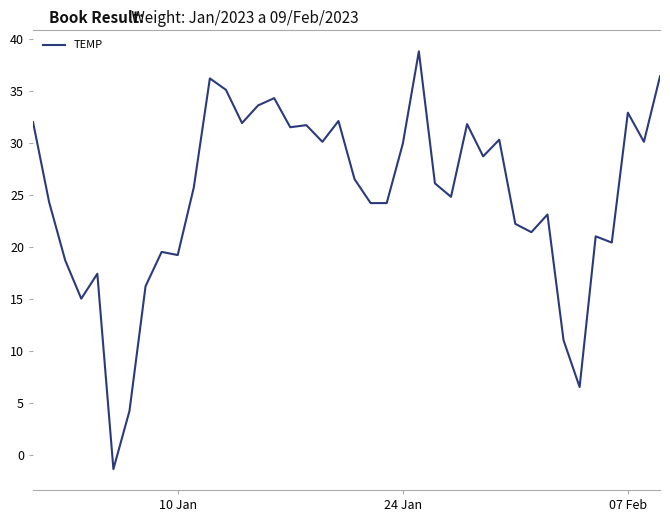

What is the smallest value displayed?

-1.4